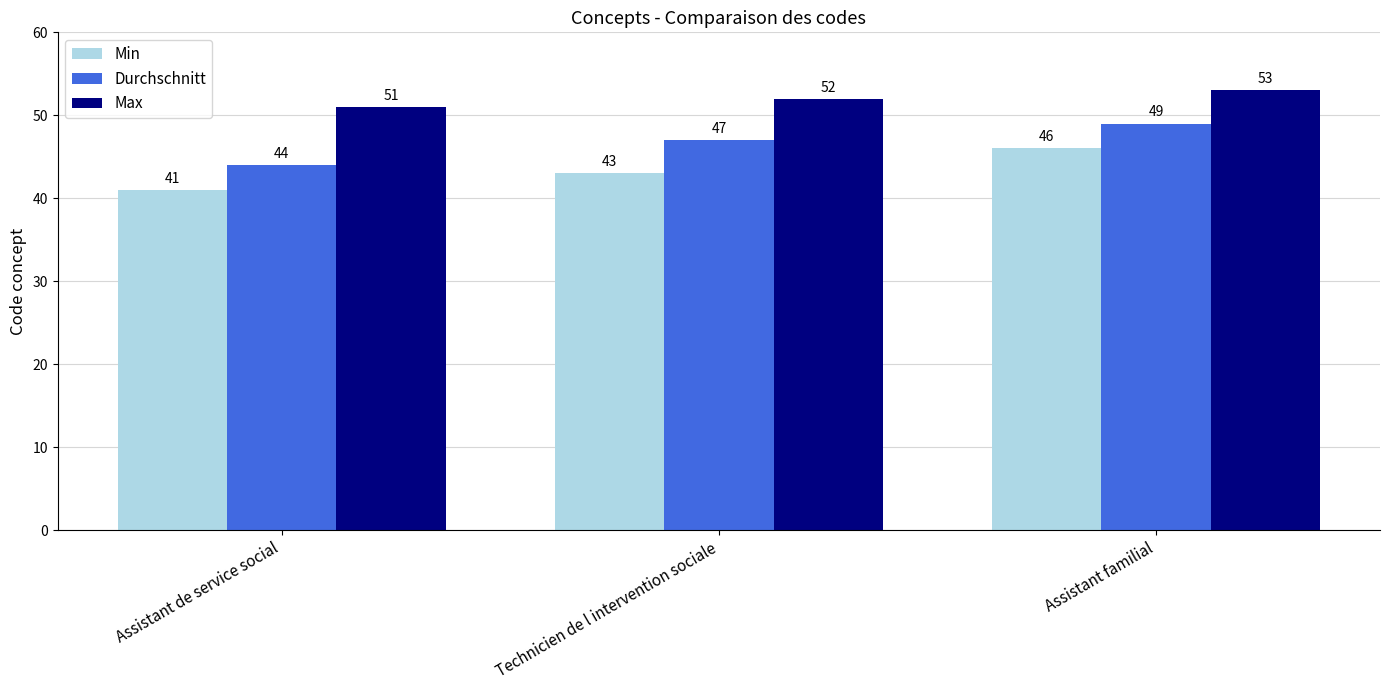

What is the difference between the Durchschnitt values at Technicien de l intervention sociale and Assistant de service social?

3